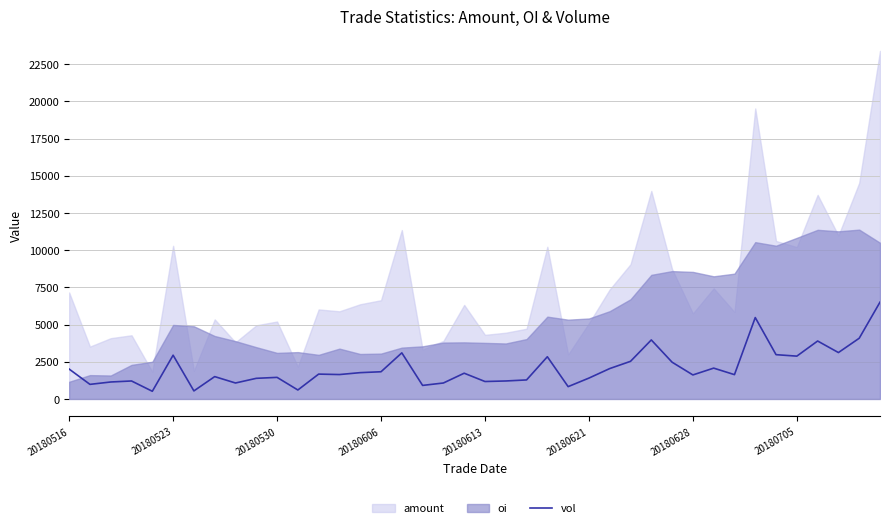

How many data points does each series have?

40